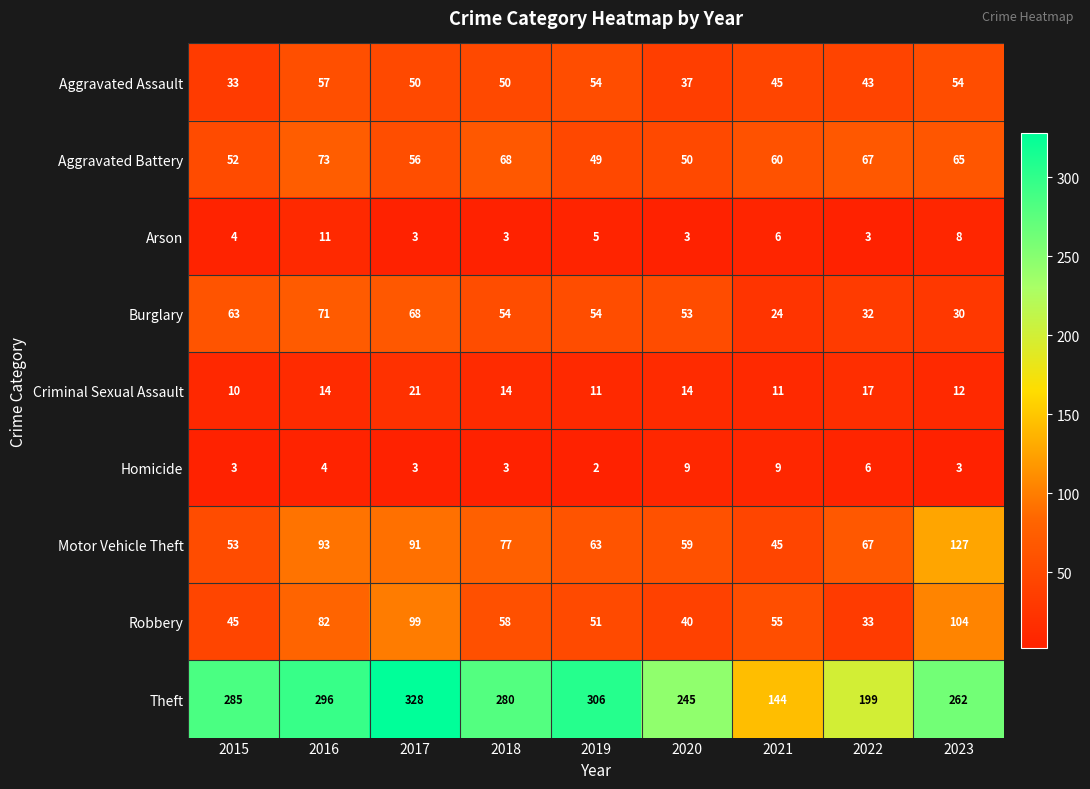

The Aggravated Assault series shows 97 at 2023. True or false?

False